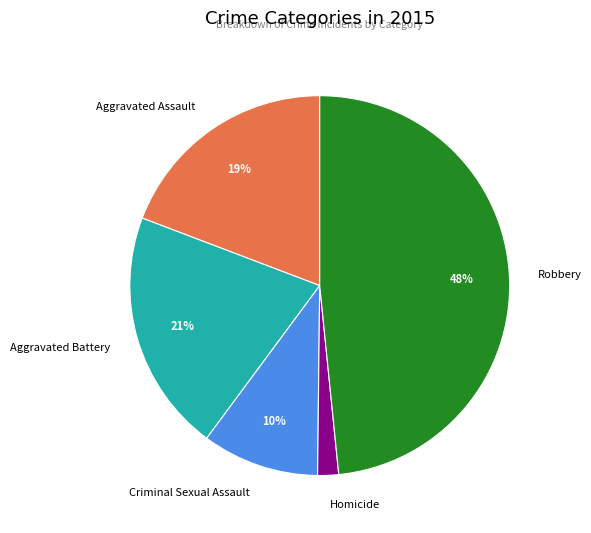

How many slices are in this pie chart?

5